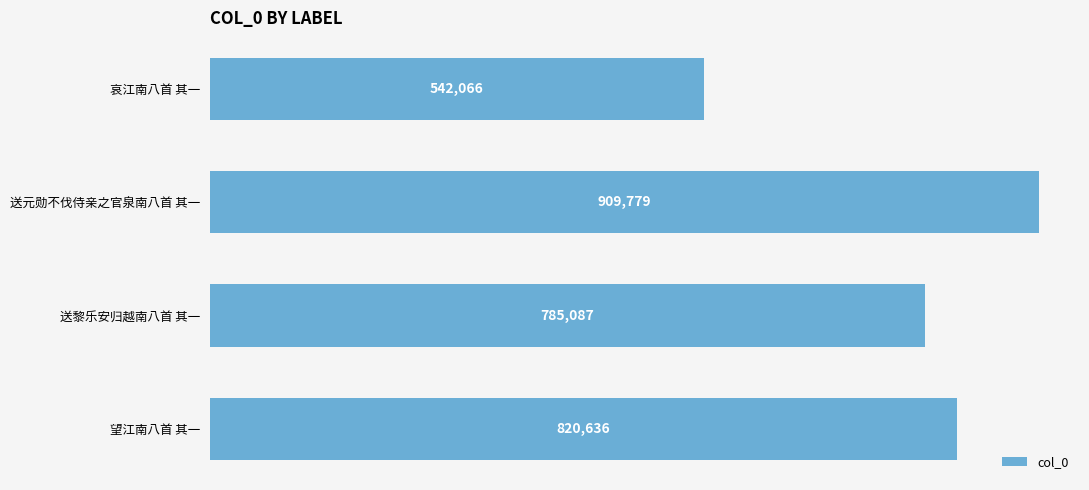

List the labels in order of value, smallest first.

哀江南八首 其一, 送黎乐安归越南八首 其一, 望江南八首 其一, 送元勋不伐侍亲之官泉南八首 其一